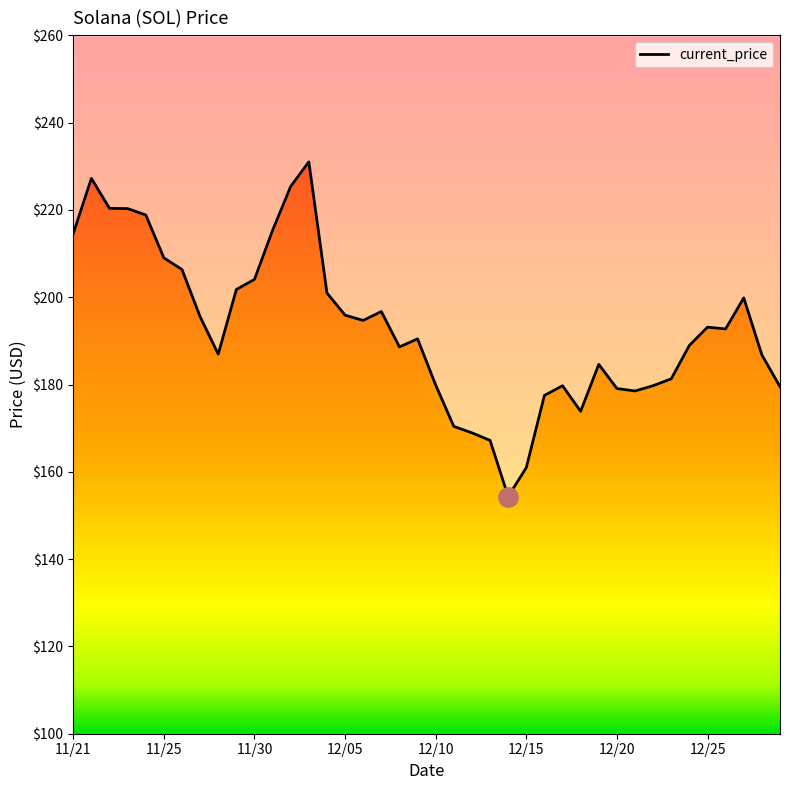

Where does the data first go above 192?

11/21